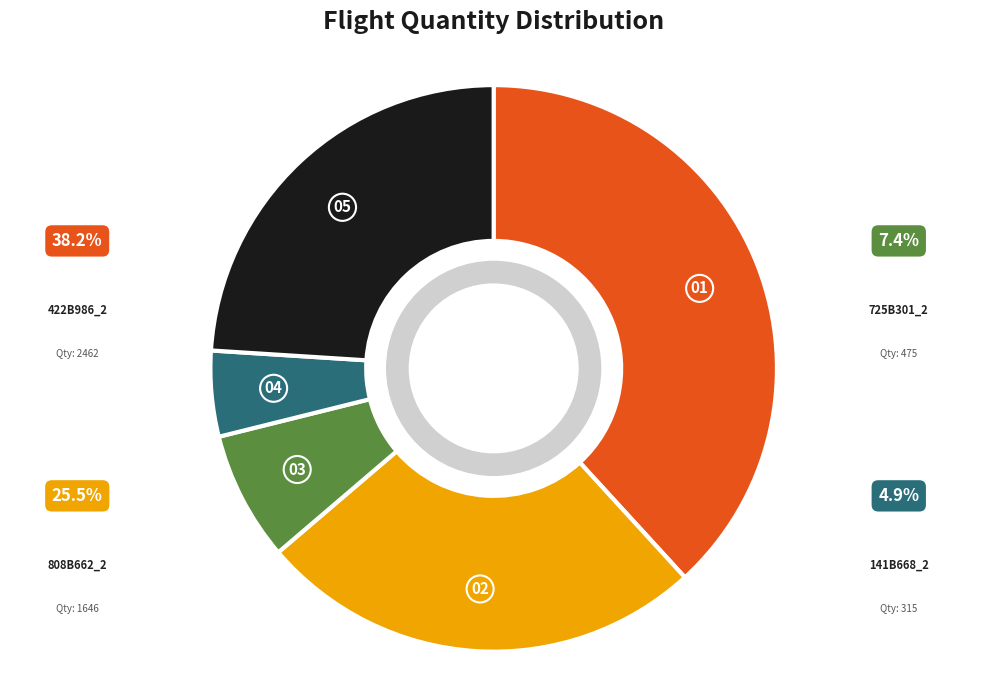

Is there a majority slice in this chart?

No